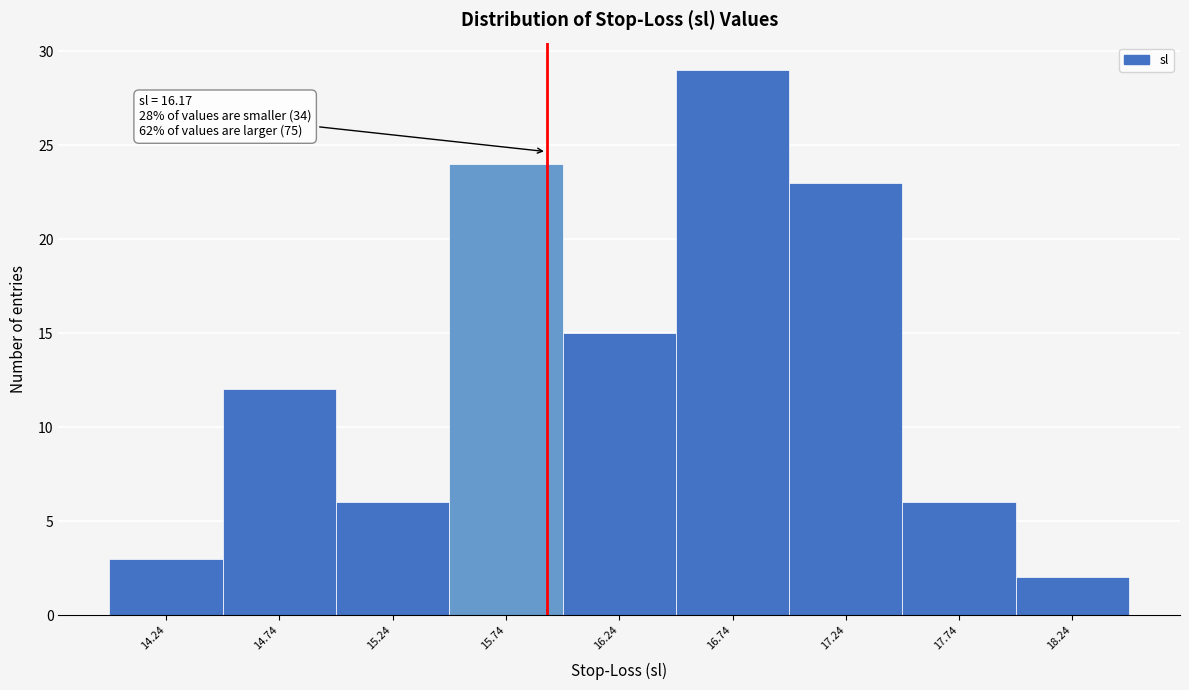

Reading left to right, what are all the values shown in this chart?

14.24=3	14.74=12	15.24=6	15.74=24	16.24=15	16.74=29	17.24=23	17.74=6	18.24=2